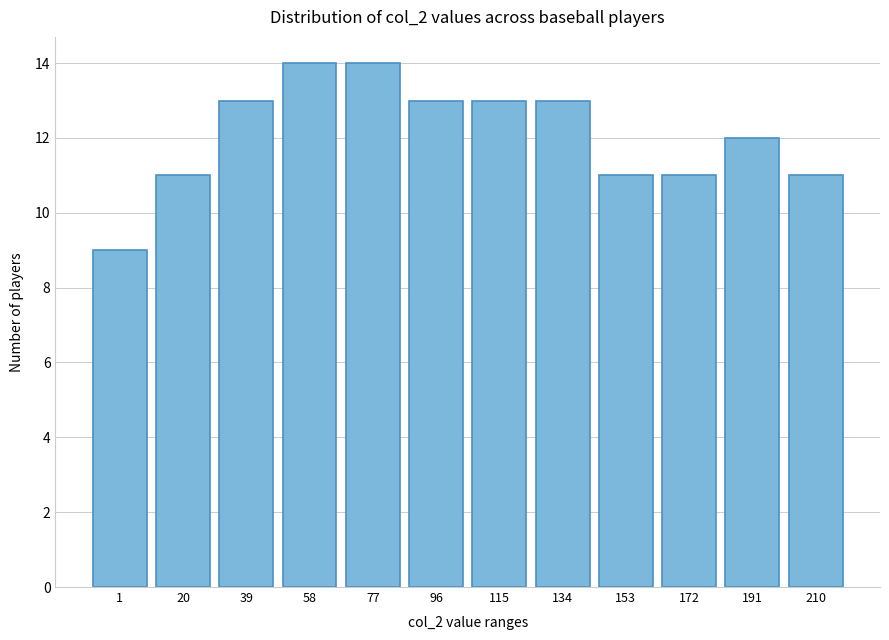

Reading left to right, extract all data points from this chart.

9	11	13	14	14	13	13	13	11	11	12	11